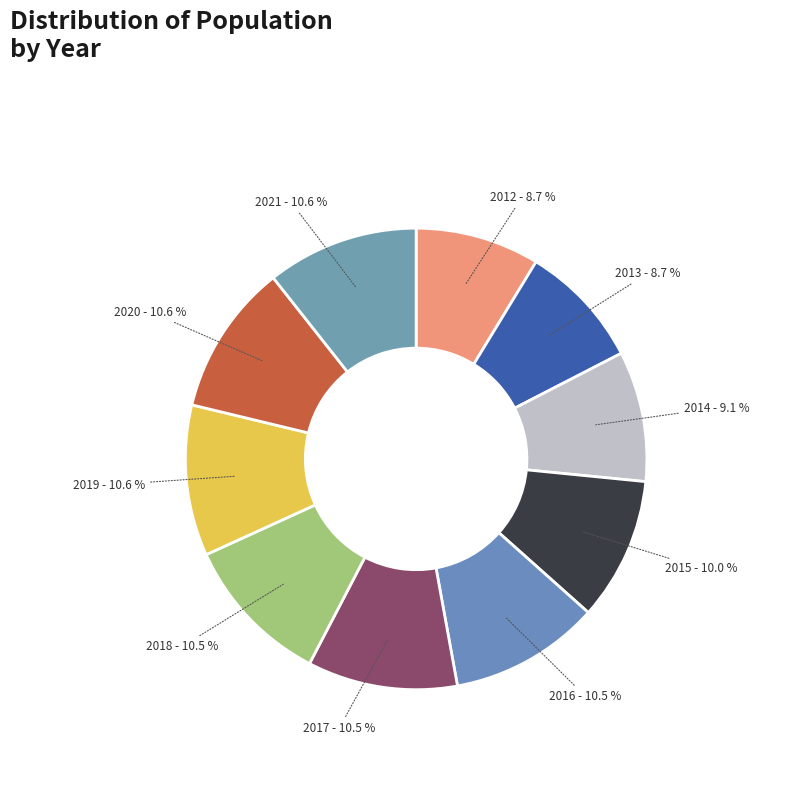

How much of the chart is everything except 2021?

89.4%